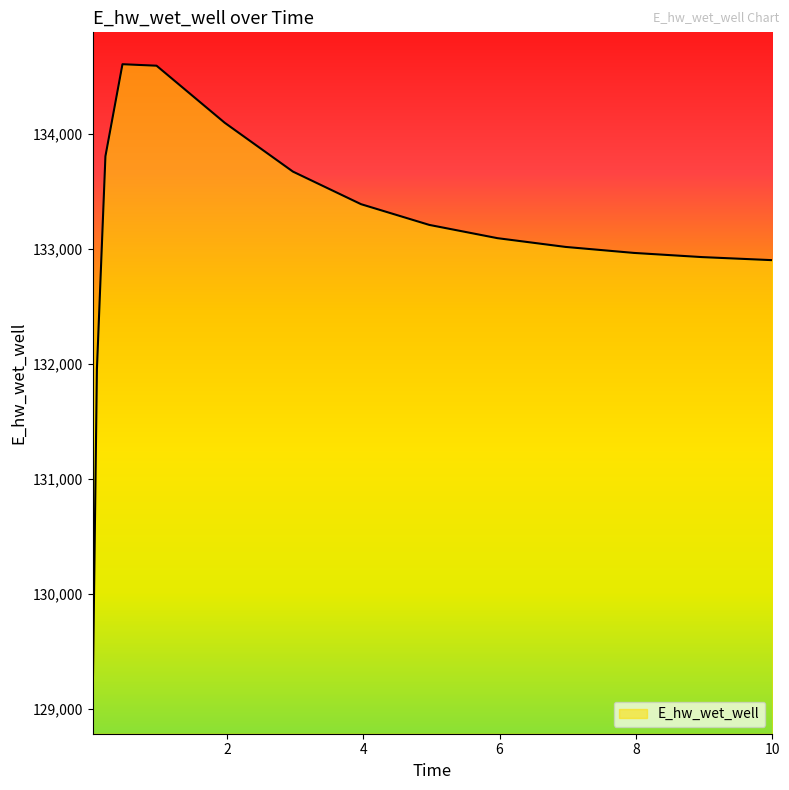

What is the difference between the maximum and minimum values?

5544.7